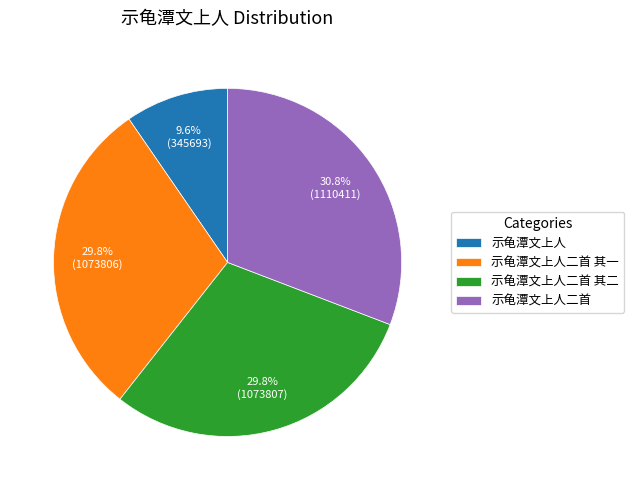

Is it true that 示龟潭文上人二首 其二 is 18% of the pie?

False